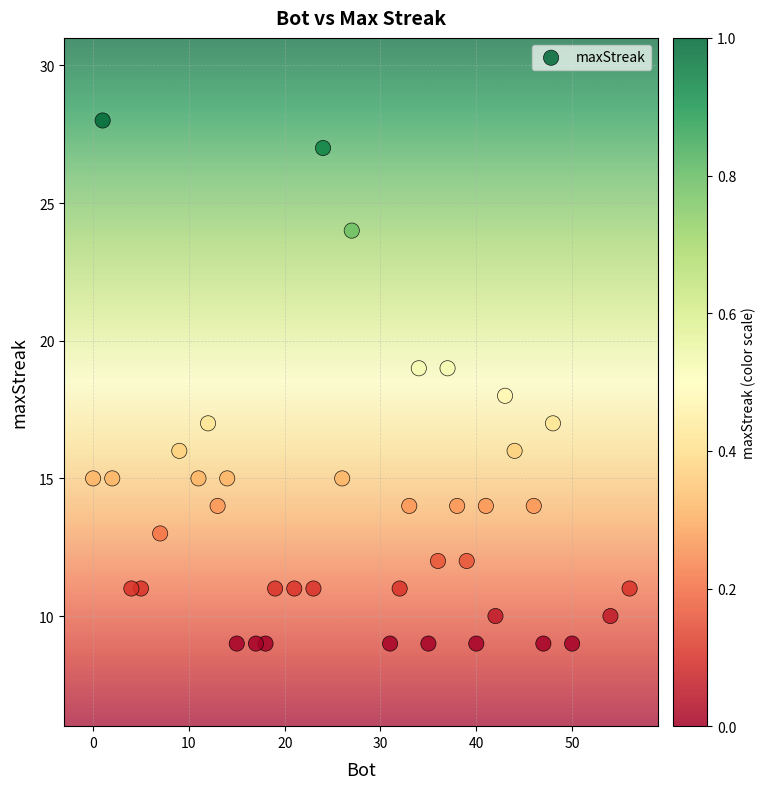

What is the range of X values (max minus min)?

56